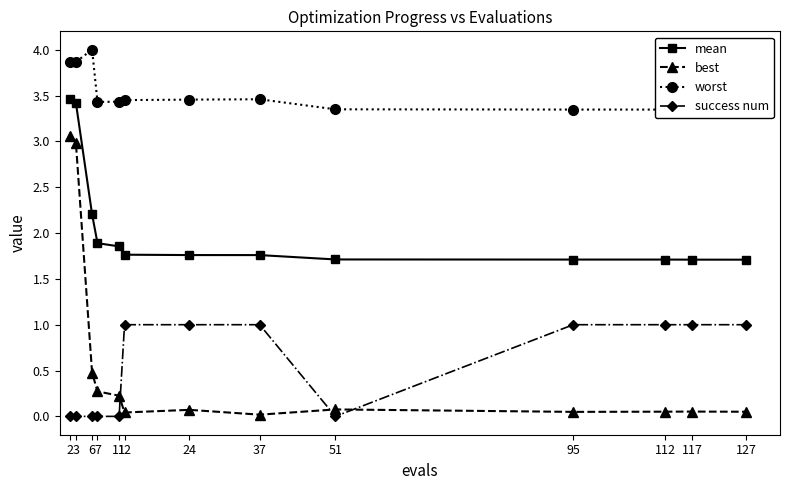

What is the value of the mean point at the 6th from the left?

1.8